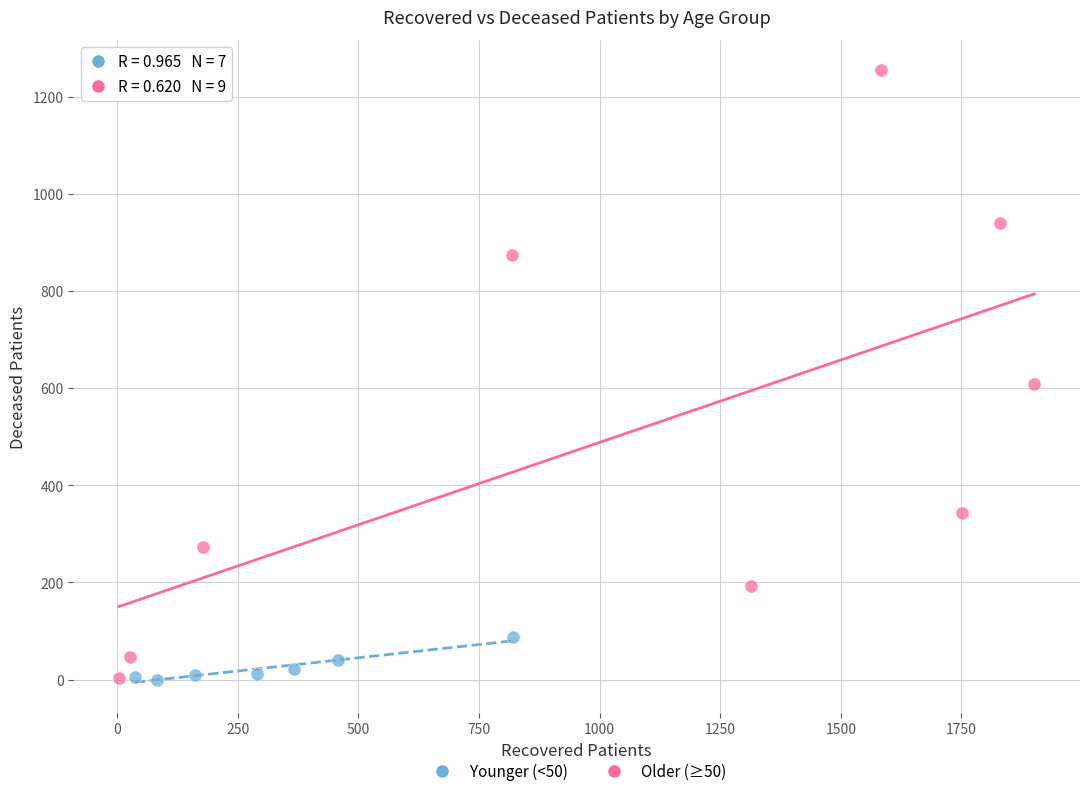

Which series contains the highest Y value?

Older (≥50)